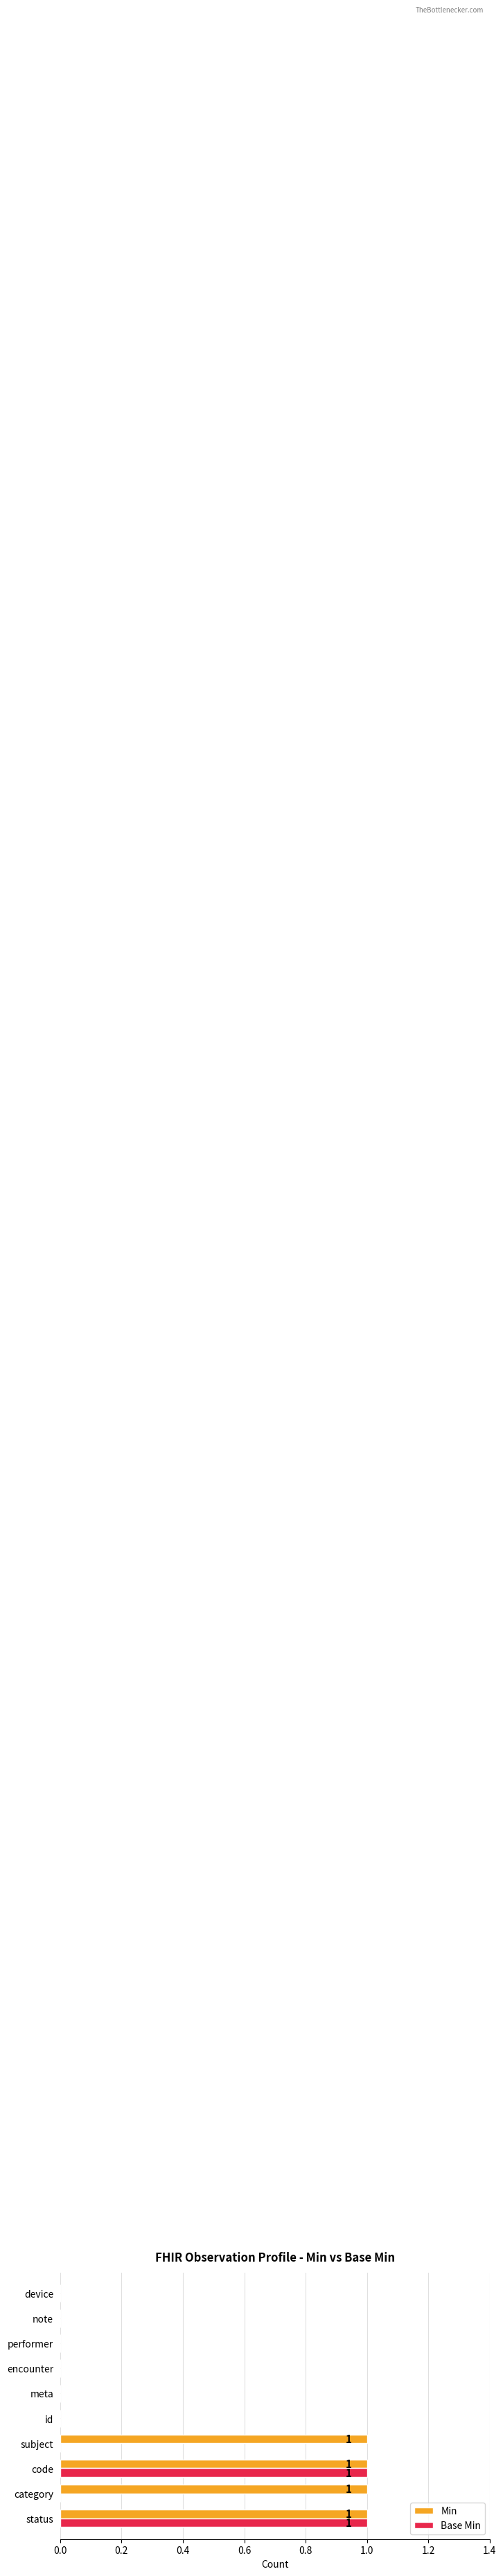

The value of Min at meta is 0. True or false?

True